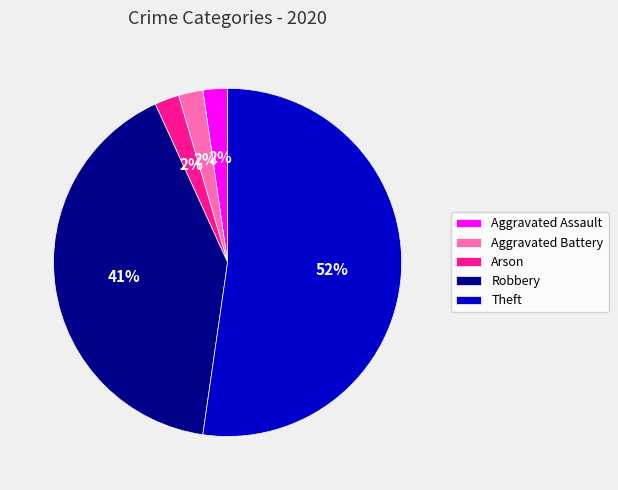

Does Arson represent more than half of the total?

No